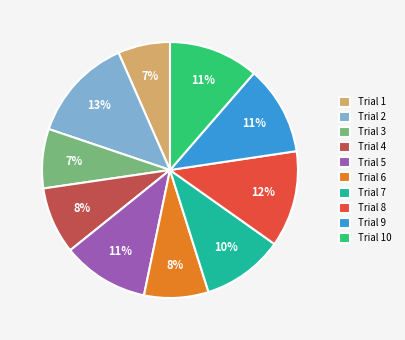

Is there any slice that represents more than half of the pie?

No